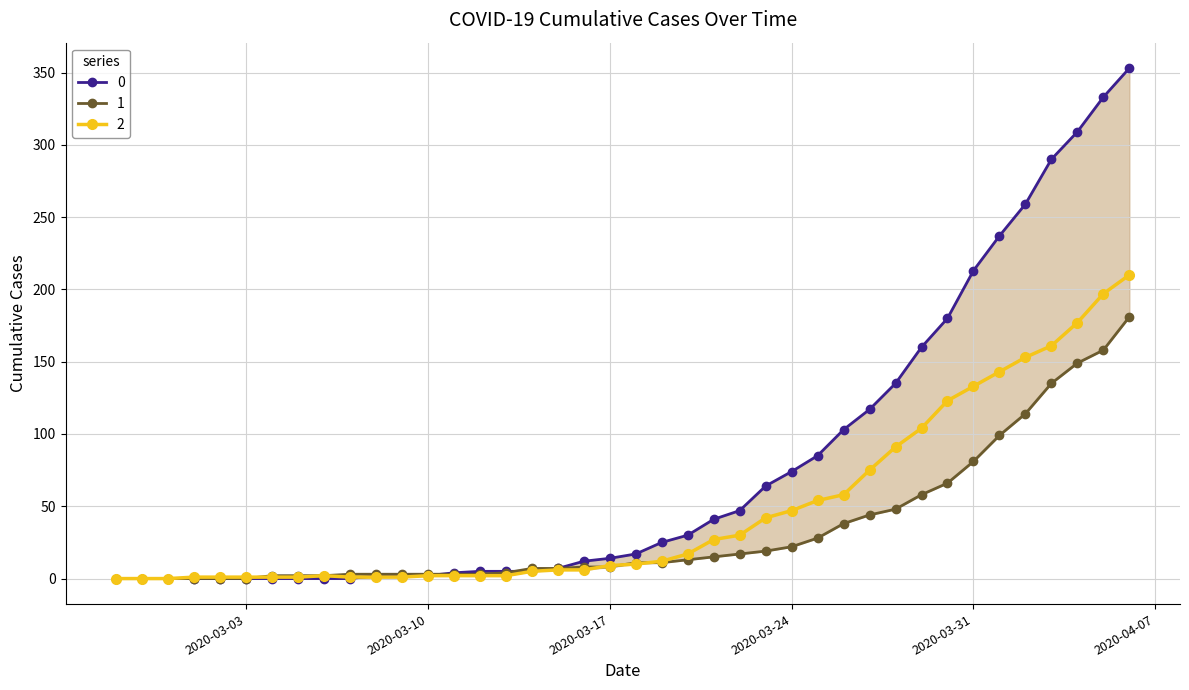

Rank the series by their maximum value, from lowest to highest.

1, 2, 0